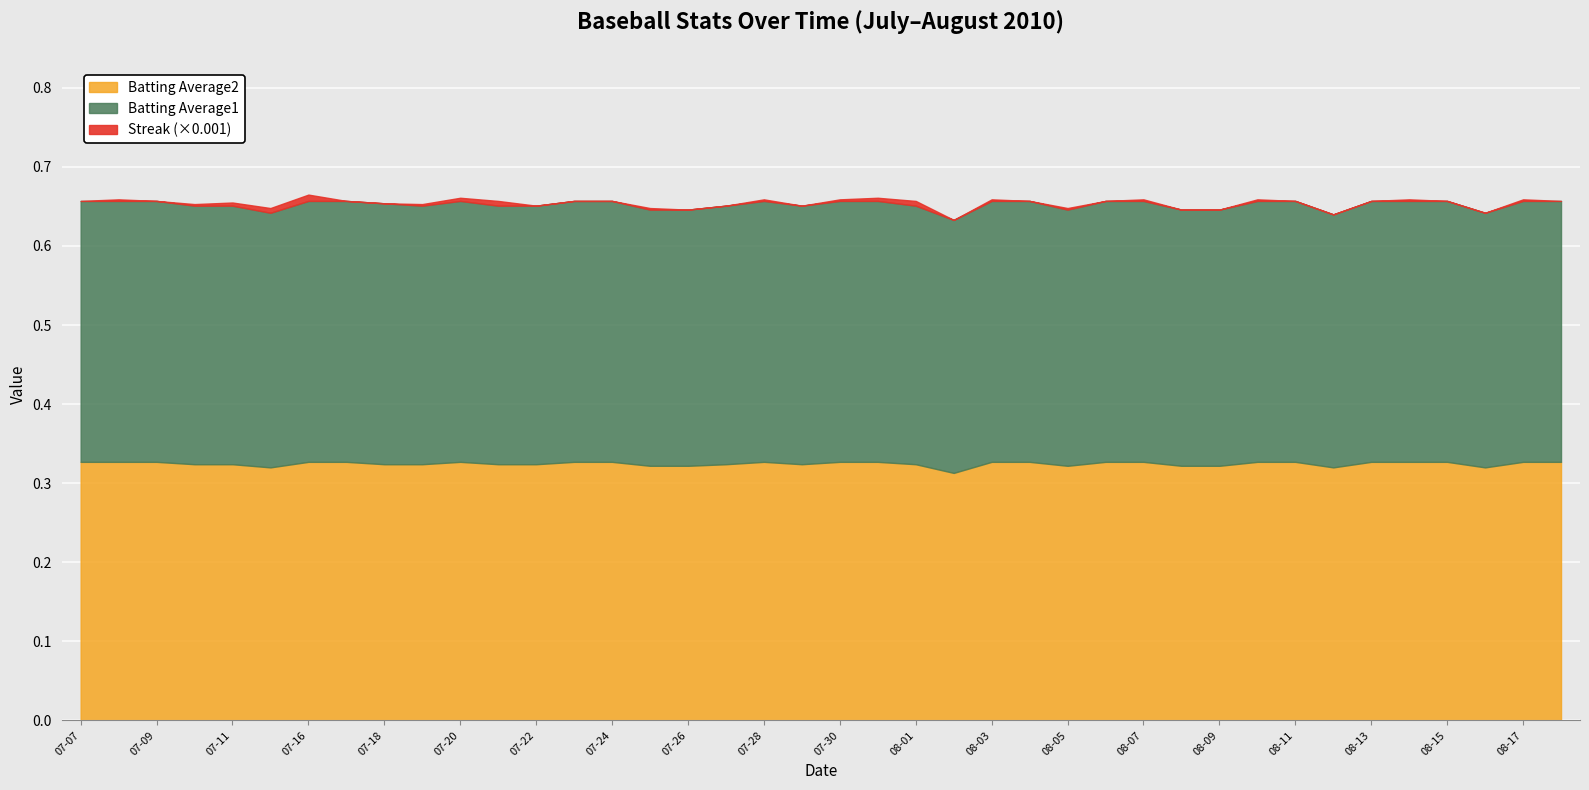

Reading left to right, extract all data points from this chart.

Streak: 0.0	2.0	0.0	2.0	4.0	6.0	8.0	0.0	0.0	2.0	4.0	6.0	0.0	0.0	0.0	2.0	0.0	0.0	2.0	0.0	2.0	4.0	6.0	0.0	2.0	0.0	2.0	0.0	2.0	0.0	0.0	2.0	0.0	0.0	0.0	2.0	0.0	0.0	2.0	0.0
Batting Average1: 0.3	0.3	0.3	0.3	0.3	0.3	0.3	0.3	0.3	0.3	0.3	0.3	0.3	0.3	0.3	0.3	0.3	0.3	0.3	0.3	0.3	0.3	0.3	0.3	0.3	0.3	0.3	0.3	0.3	0.3	0.3	0.3	0.3	0.3	0.3	0.3	0.3	0.3	0.3	0.3
Batting Average2: 0.3	0.3	0.3	0.3	0.3	0.3	0.3	0.3	0.3	0.3	0.3	0.3	0.3	0.3	0.3	0.3	0.3	0.3	0.3	0.3	0.3	0.3	0.3	0.3	0.3	0.3	0.3	0.3	0.3	0.3	0.3	0.3	0.3	0.3	0.3	0.3	0.3	0.3	0.3	0.3